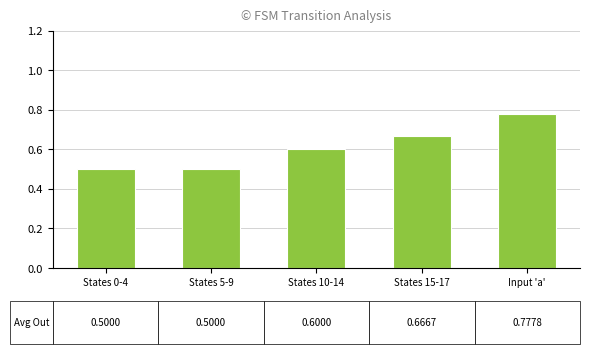

What is the sum of all values?

3.0